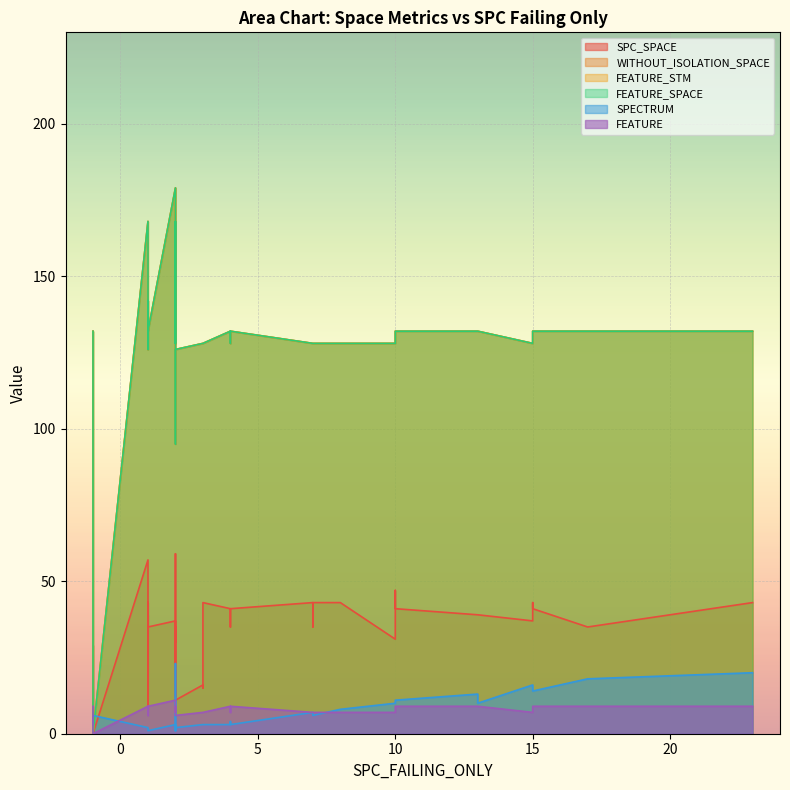

In SPECTRUM, how many points are higher than both neighbors (excluding endpoints)?

12